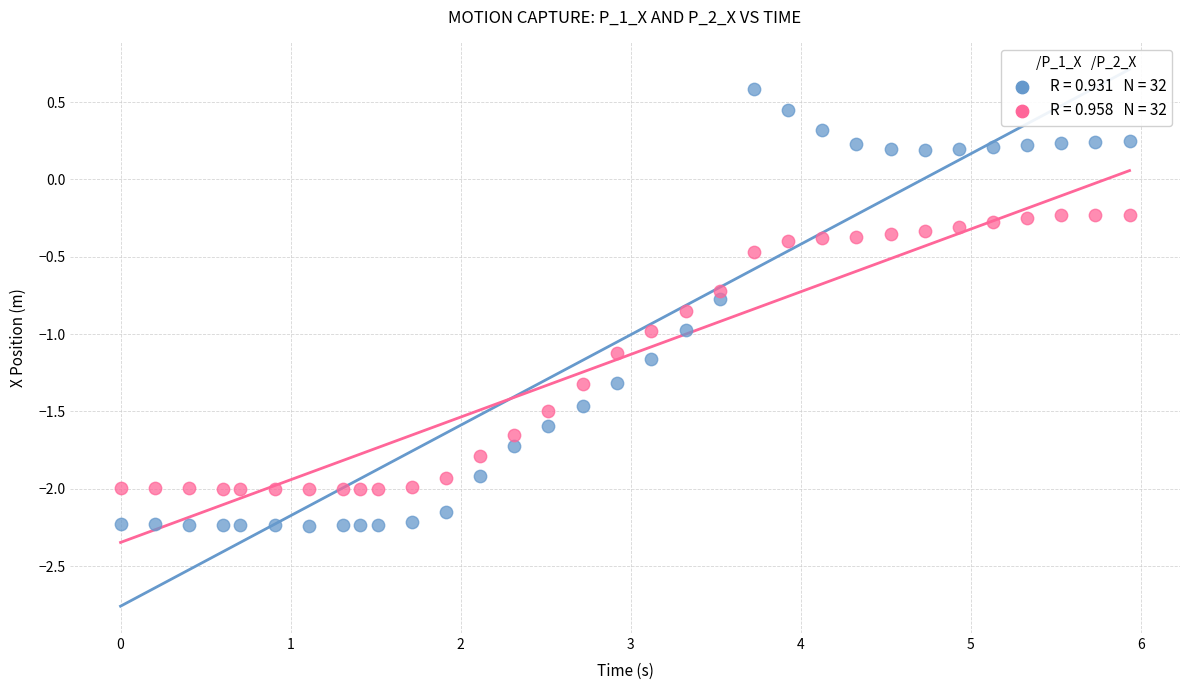

Across all data points, what is the range of Y values (max minus min)?

2.8